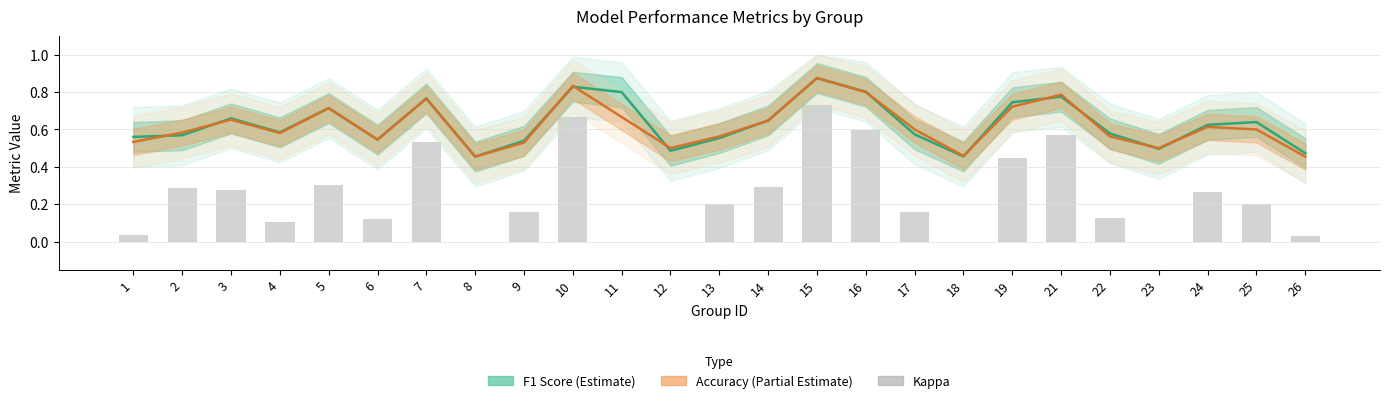

Reading left to right, transcribe all the data shown in this chart.

f1: 1=0.6	2=0.6	3=0.7	4=0.6	5=0.7	6=0.5	7=0.8	8=0.5	9=0.5	10=0.8	11=0.8	12=0.5	13=0.6	14=0.6	15=0.9	16=0.8	17=0.6	18=0.5	19=0.7	21=0.8	22=0.6	23=0.5	24=0.6	25=0.6	26=0.5
accuracy: 1=0.5	2=0.6	3=0.7	4=0.6	5=0.7	6=0.5	7=0.8	8=0.5	9=0.5	10=0.8	11=0.7	12=0.5	13=0.6	14=0.6	15=0.9	16=0.8	17=0.6	18=0.5	19=0.7	21=0.8	22=0.6	23=0.5	24=0.6	25=0.6	26=0.5
kappa: 1=0.0	2=0.3	3=0.3	4=0.1	5=0.3	6=0.1	7=0.5	8=0.0	9=0.2	10=0.7	11=0.0	12=0.0	13=0.2	14=0.3	15=0.7	16=0.6	17=0.2	18=0.0	19=0.4	21=0.6	22=0.1	23=0.0	24=0.3	25=0.2	26=0.0